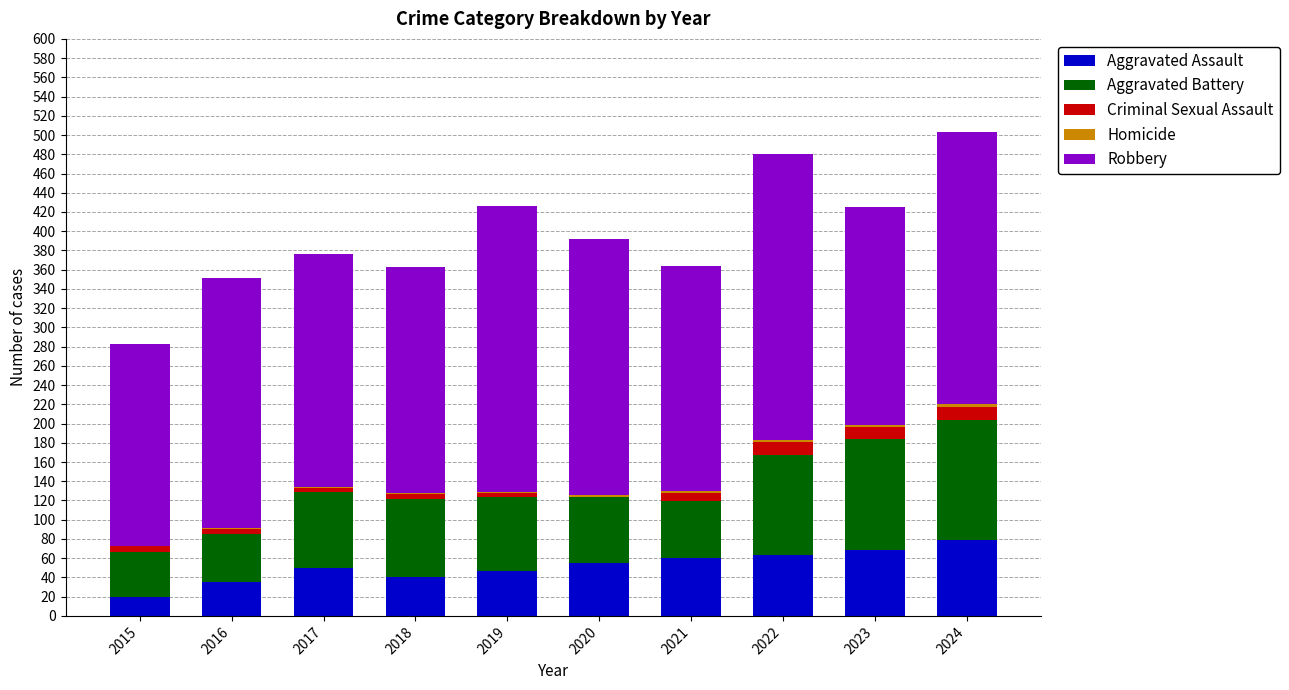

What is the sum of all Aggravated Assault values?

518